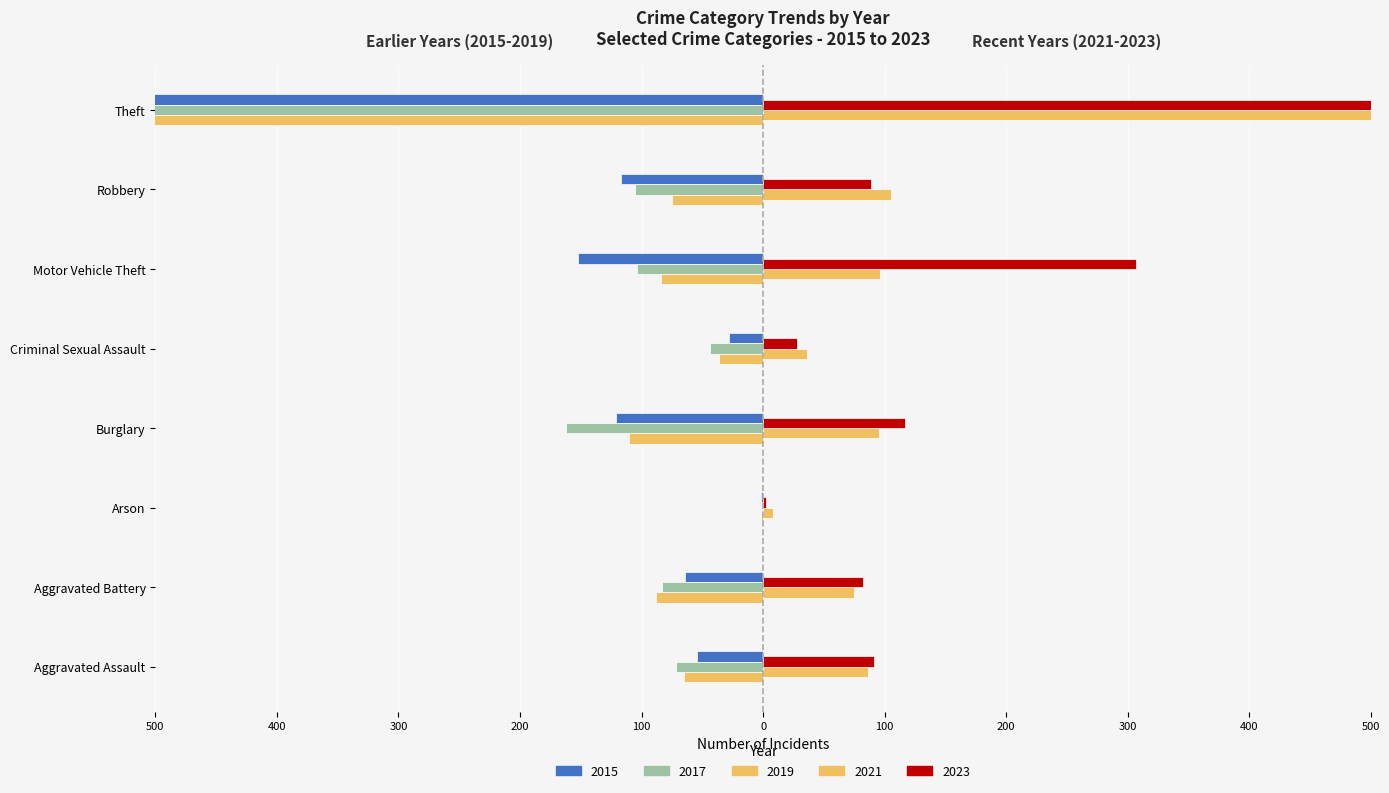

The value of 2015 at Burglary is -121. True or false?

True